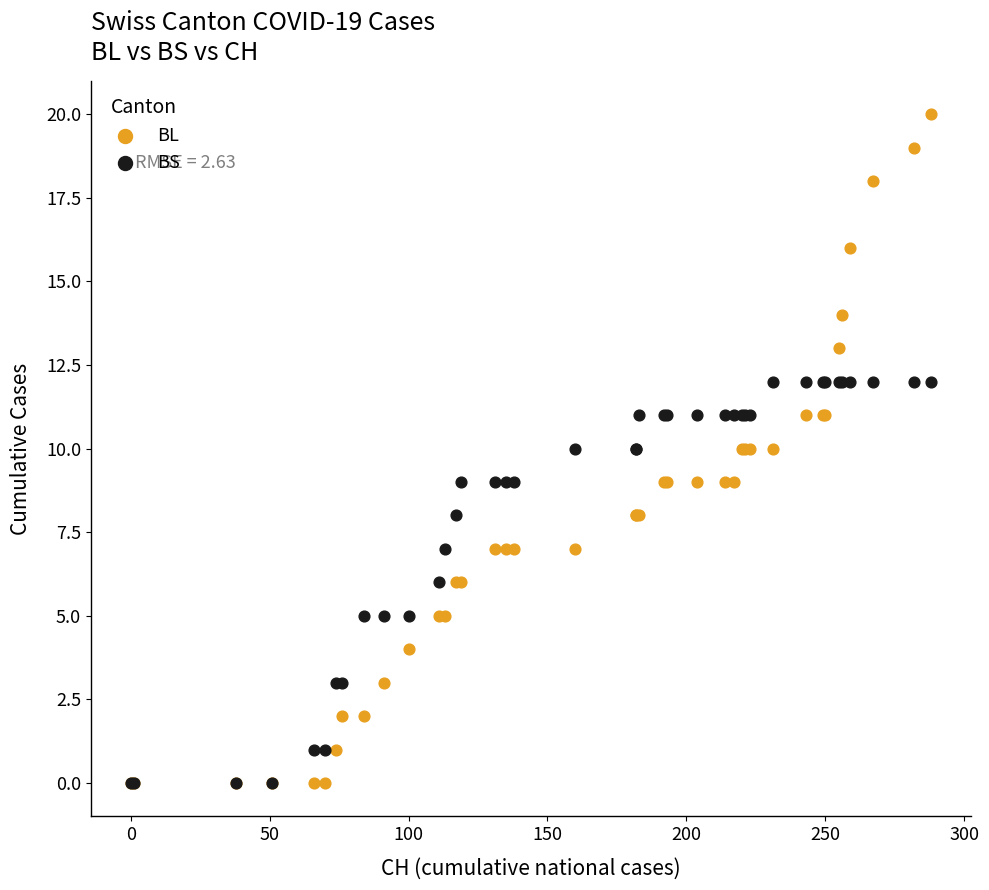

What are all the series names shown in the legend?

BL, BS